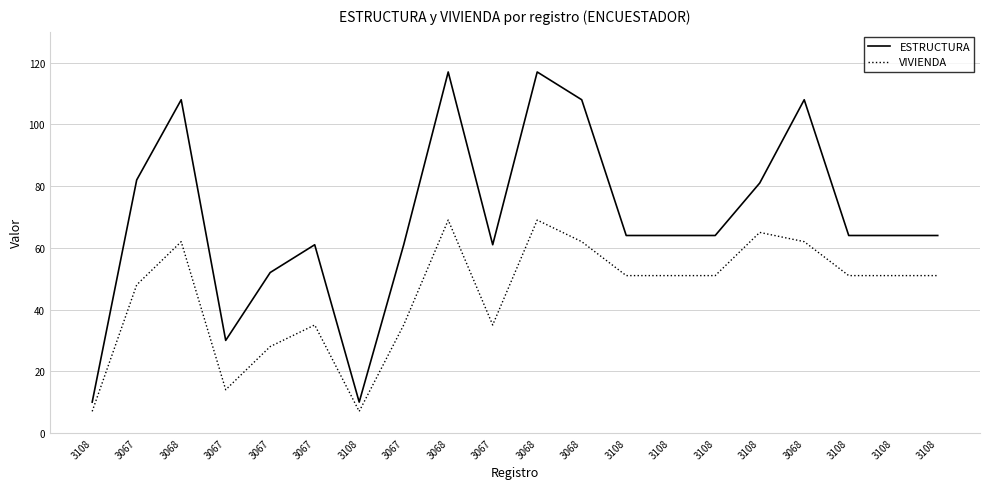

The ESTRUCTURA series shows 16 at 3108. True or false?

False